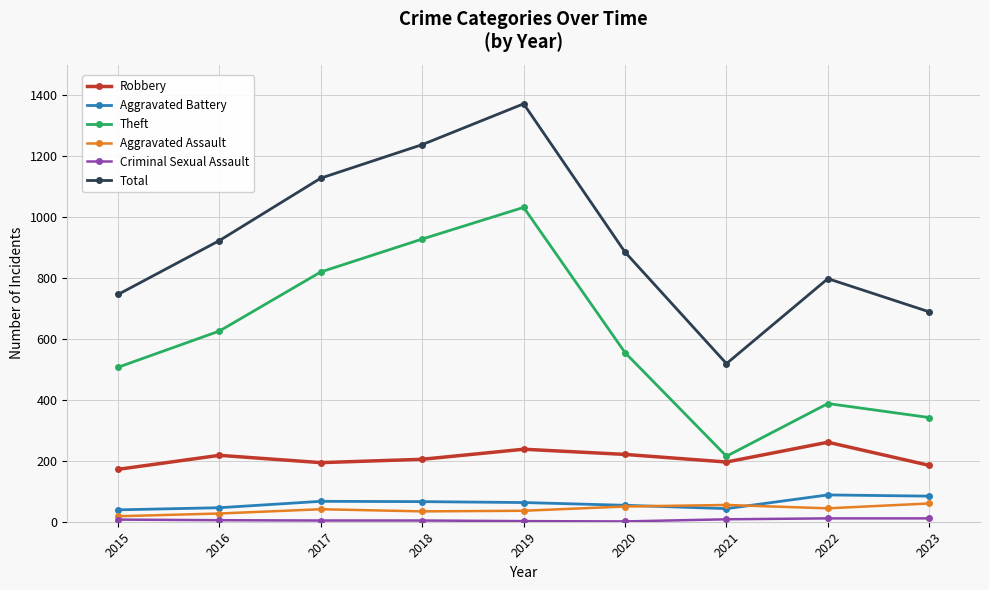

How many data points does each series have?

9